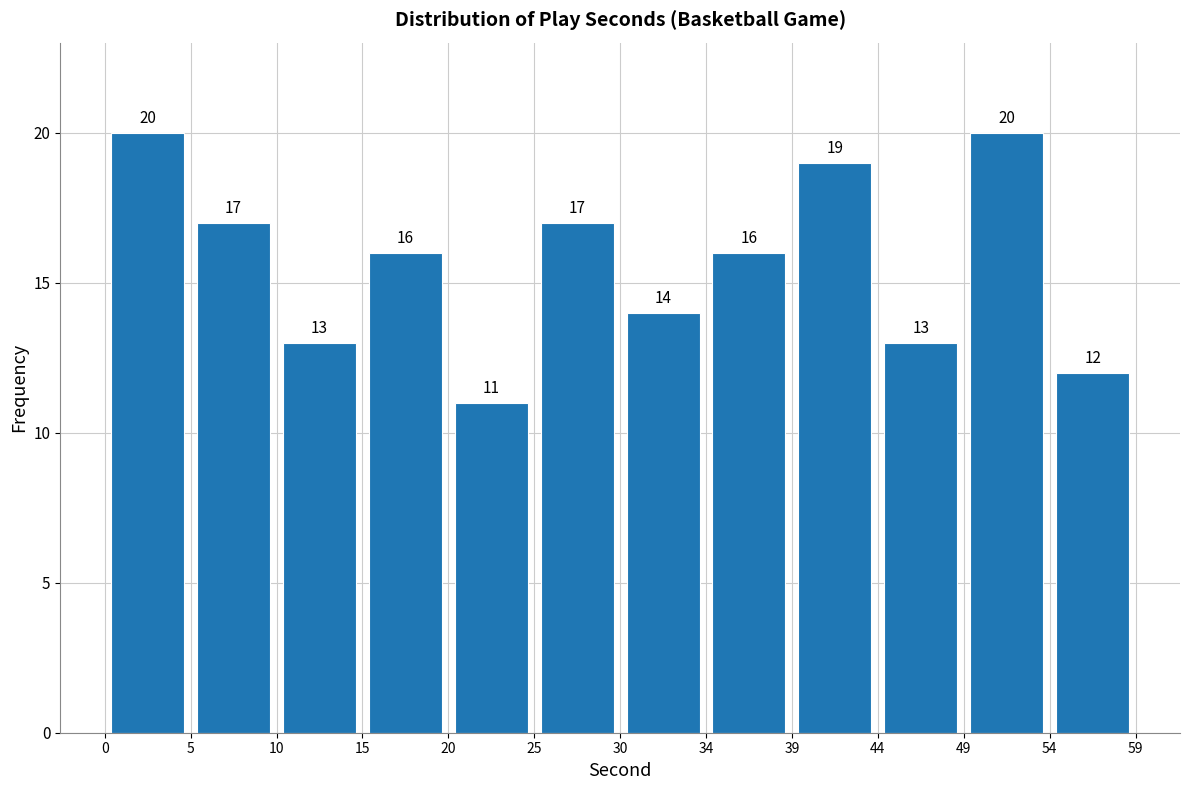

Reading left to right, list every bar in this chart as the range it spans on the x-axis followed by its height.

0 to 5: 20
5 to 10: 17
10 to 15: 13
15 to 20: 16
20 to 25: 11
25 to 30: 17
30 to 34: 14
34 to 39: 16
39 to 44: 19
44 to 49: 13
49 to 54: 20
54 to 59: 12